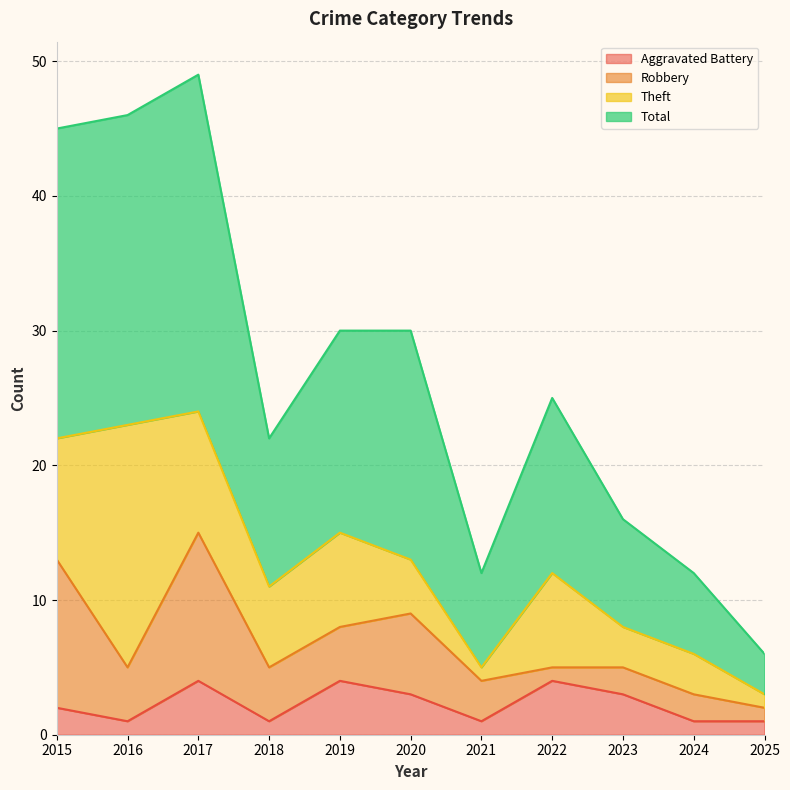

At which label is Aggravated Battery closest to 2?

2015